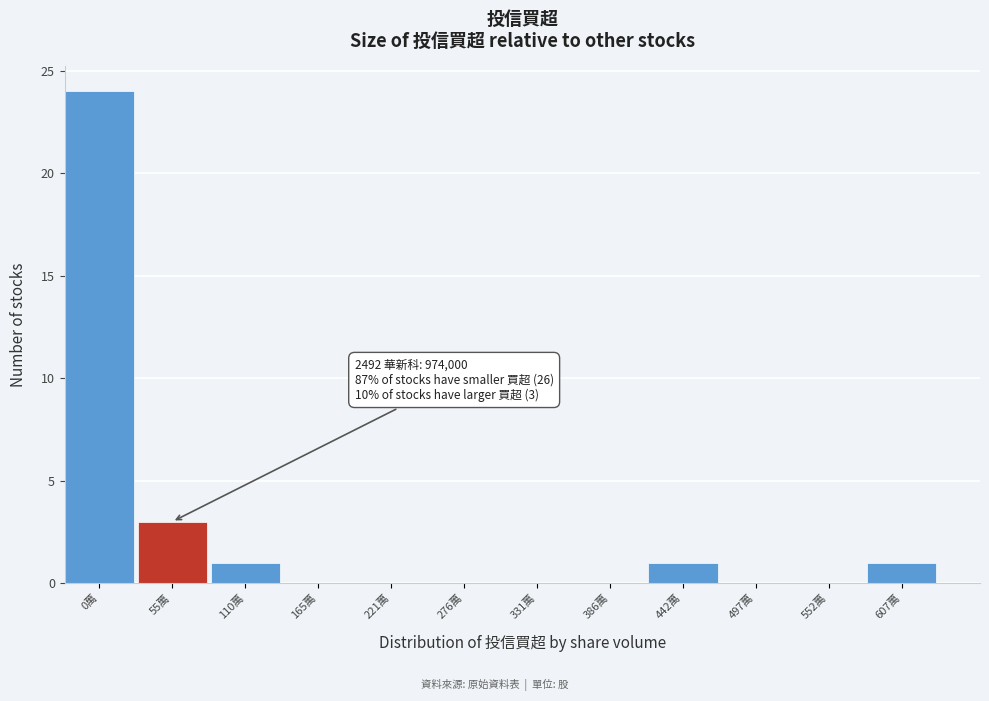

Reading left to right, transcribe all the data shown in this chart.

0萬=24	55萬=3	110萬=1	165萬=0	221萬=0	276萬=0	331萬=0	386萬=0	442萬=1	497萬=0	552萬=0	607萬=1